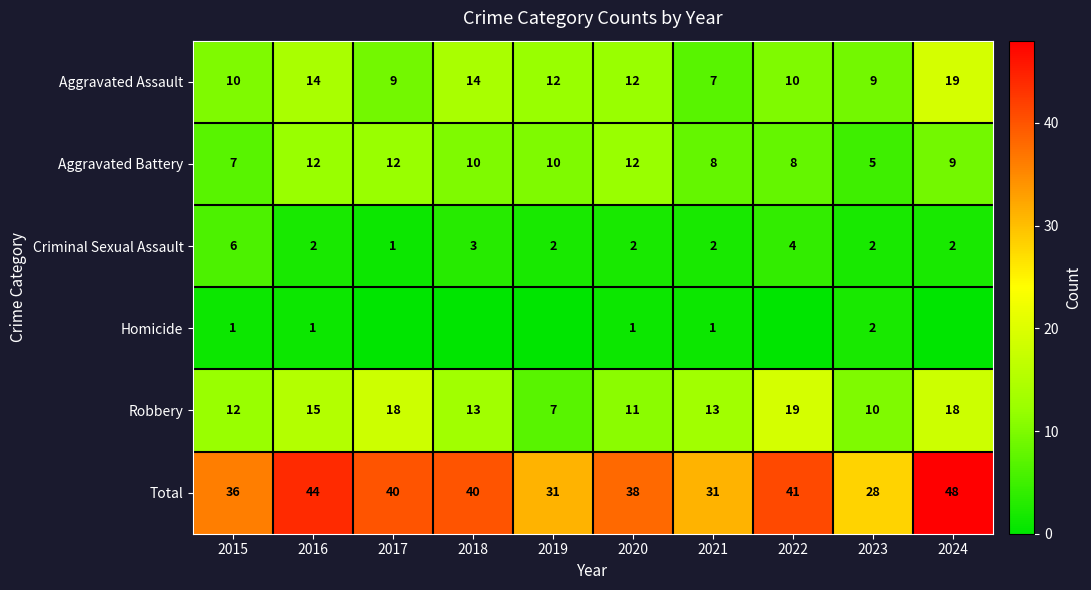

How many Criminal Sexual Assault values are between 2 and 3?

7